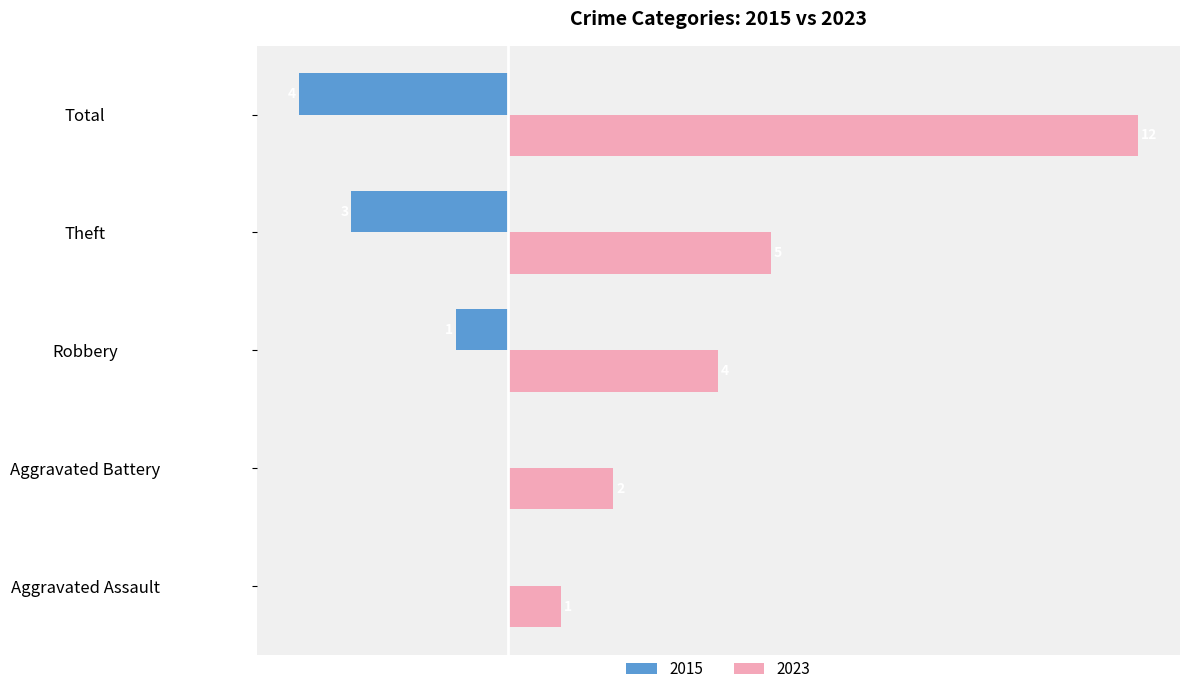

At which category is the sum across all series the highest?

Total